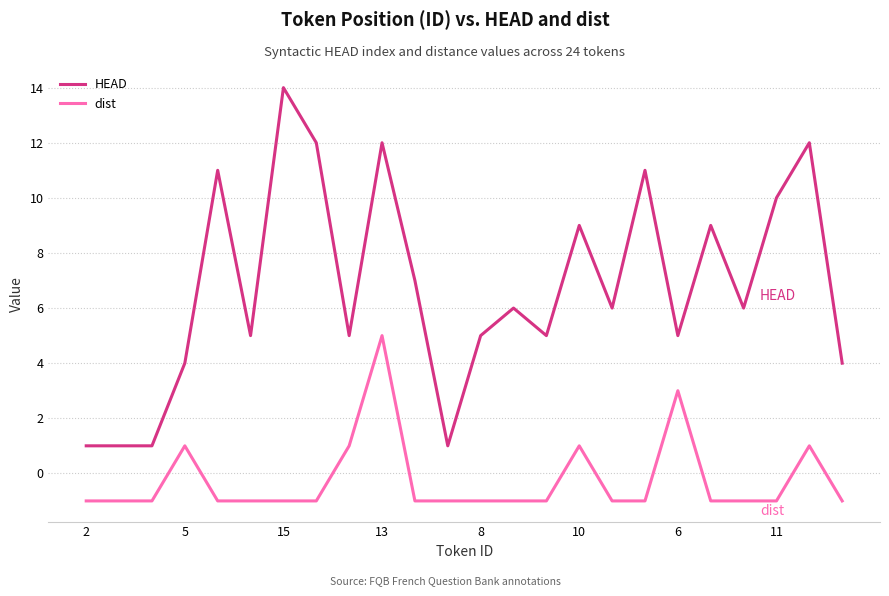

Rank the series by their maximum value, from highest to lowest.

HEAD, dist